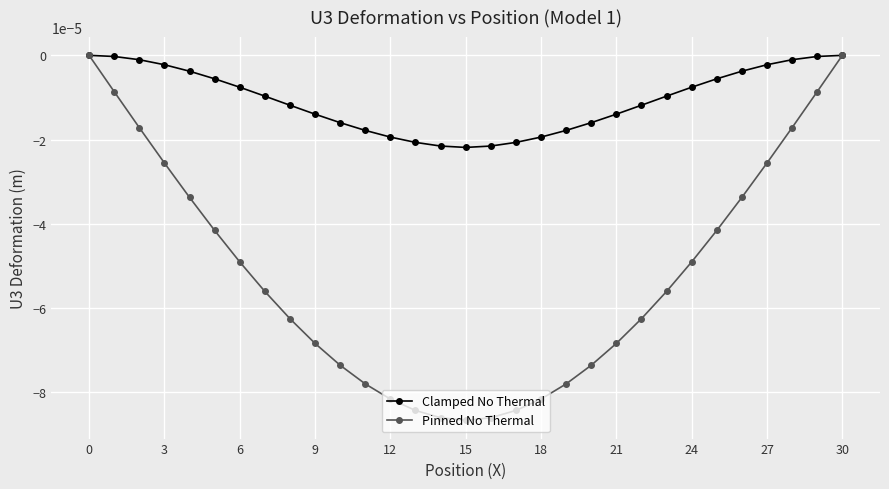

Which series has the largest range (max minus min)?

Pinned No Thermal